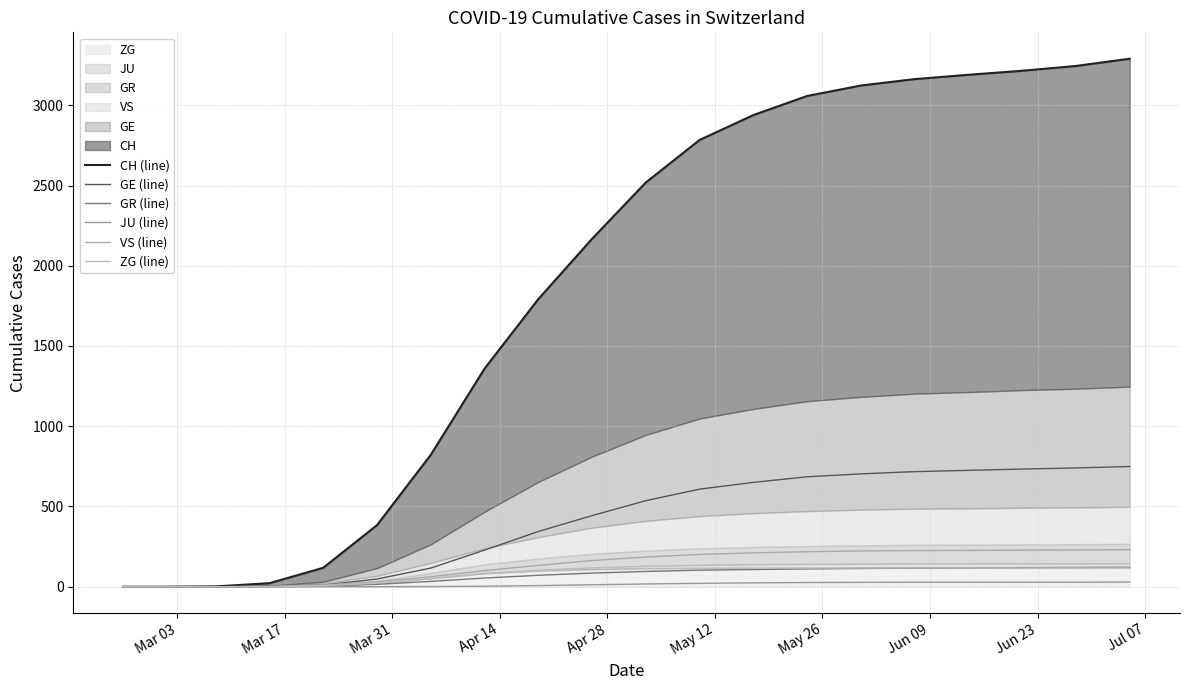

How many values in JU (line) are above zero?

14